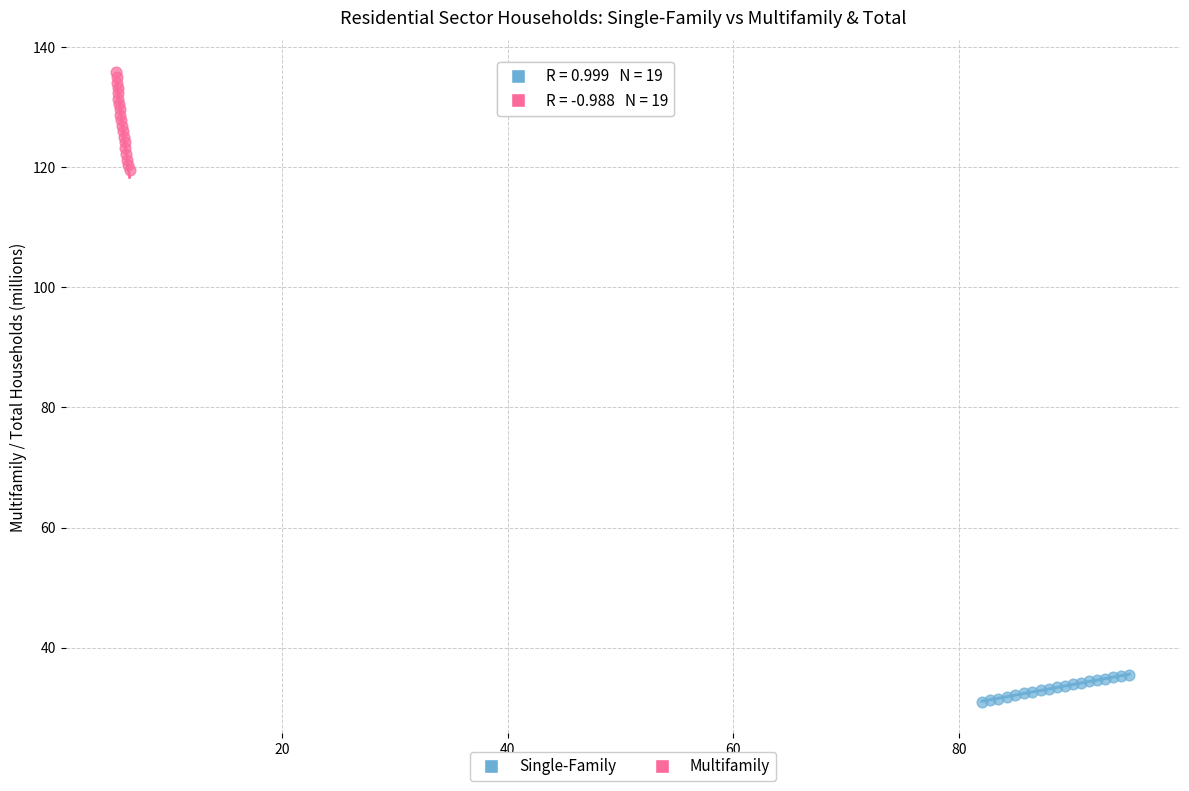

What are all the series names shown in the legend?

Single-Family, Multifamily